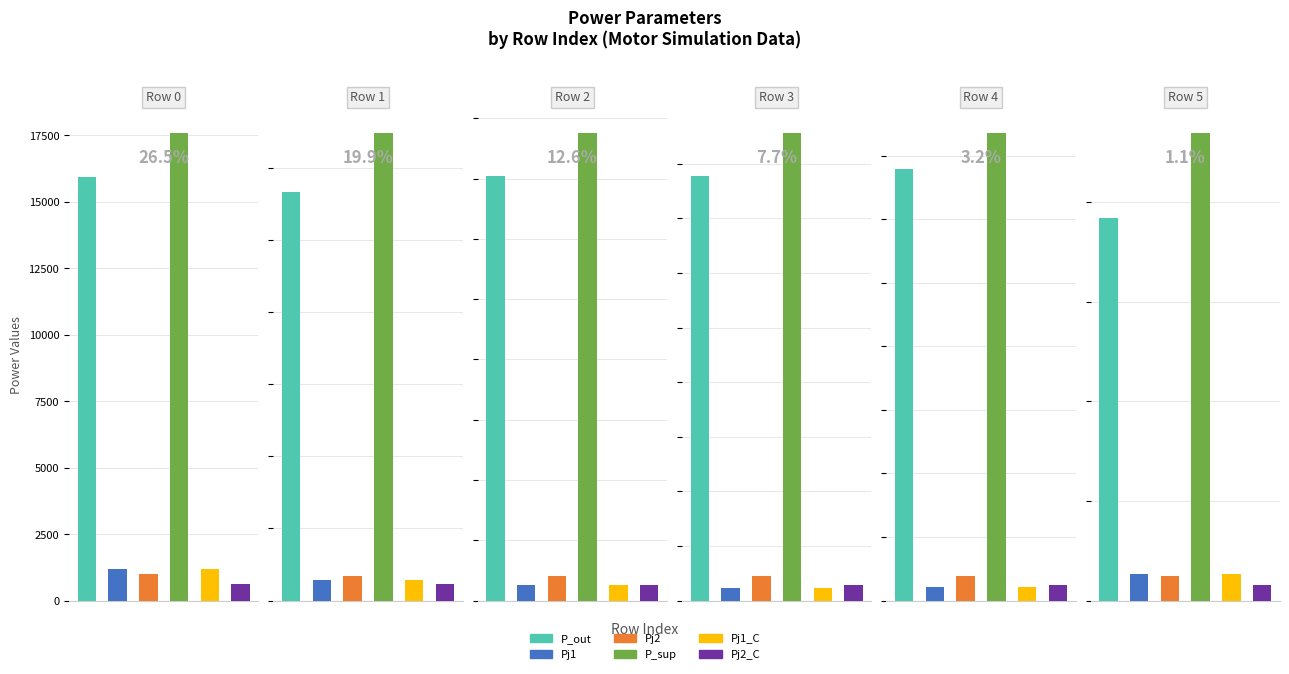

True or false: Pj1_C has a value of 32.7 at Row 4.

False